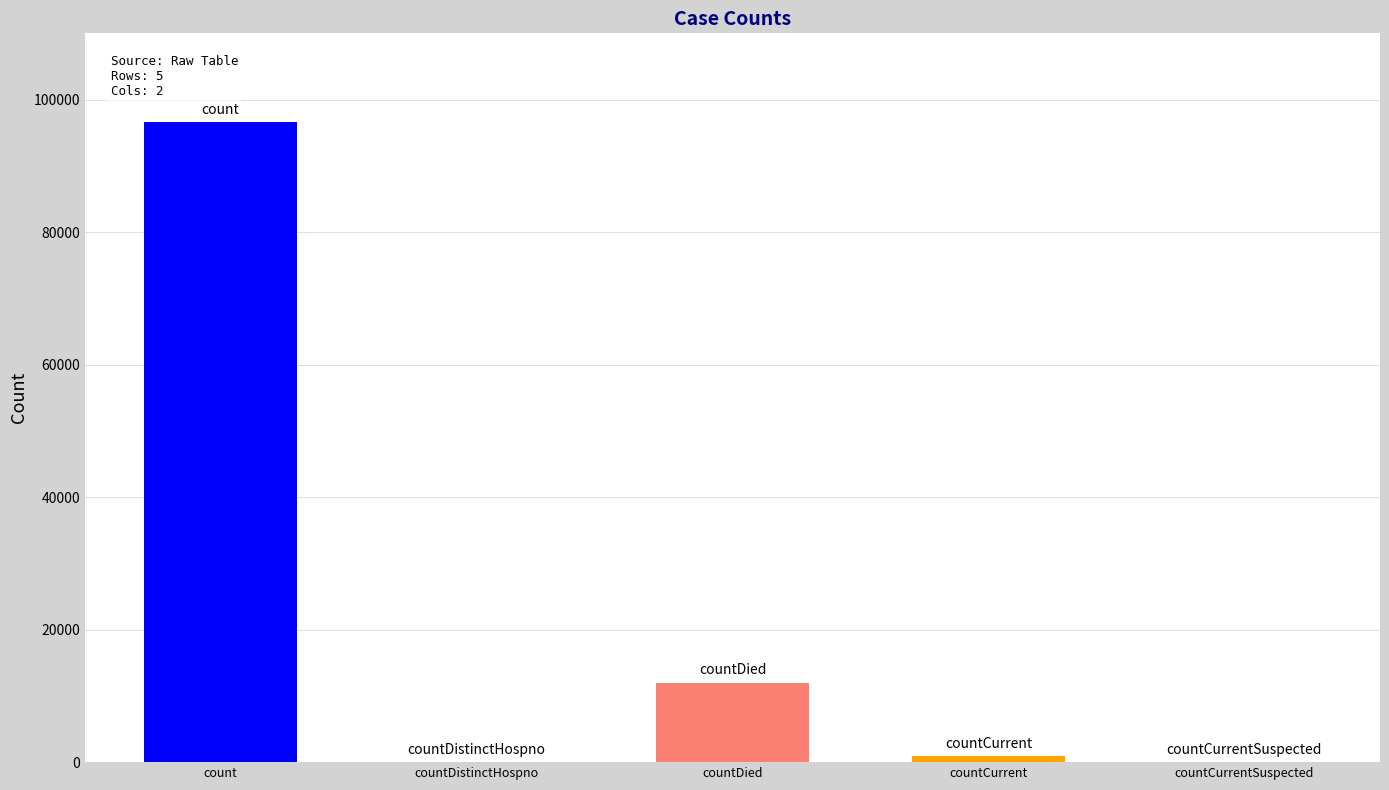

What is the sum of all values?

109470